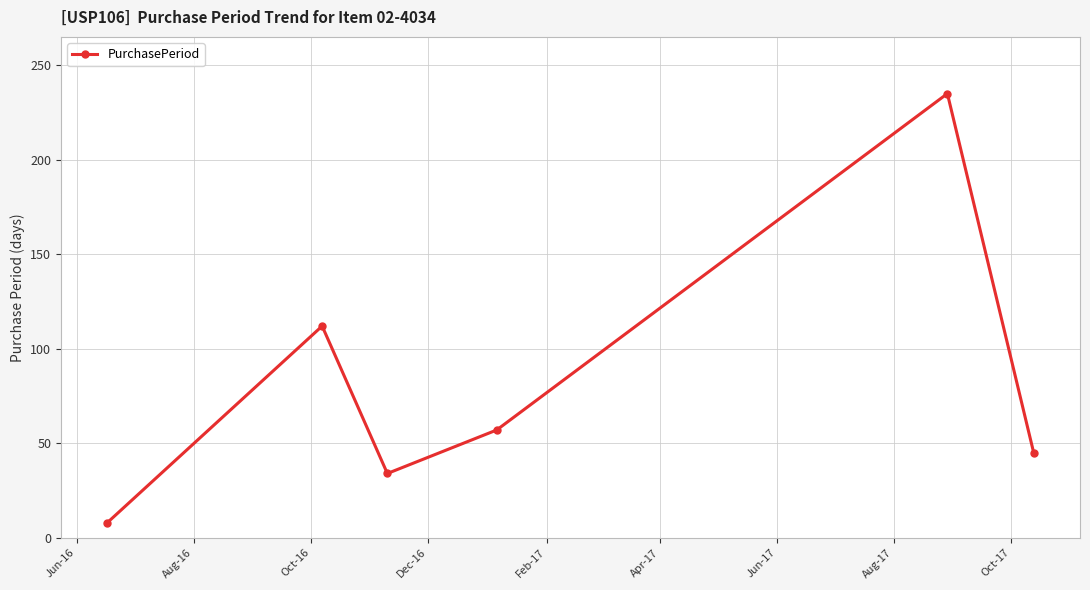

What is the smallest value displayed?

8